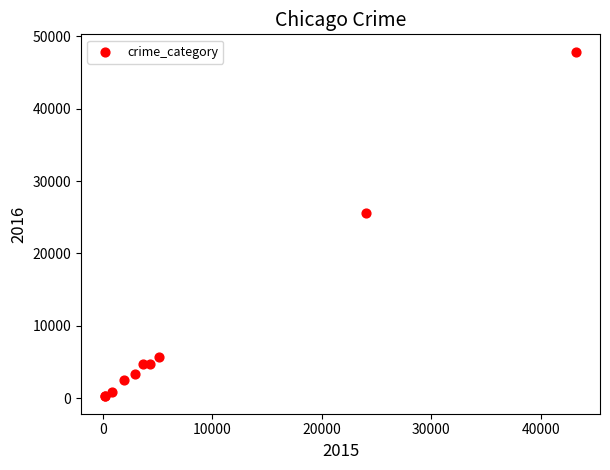

What Y value in the scatter plot is closest to 24059?

25608